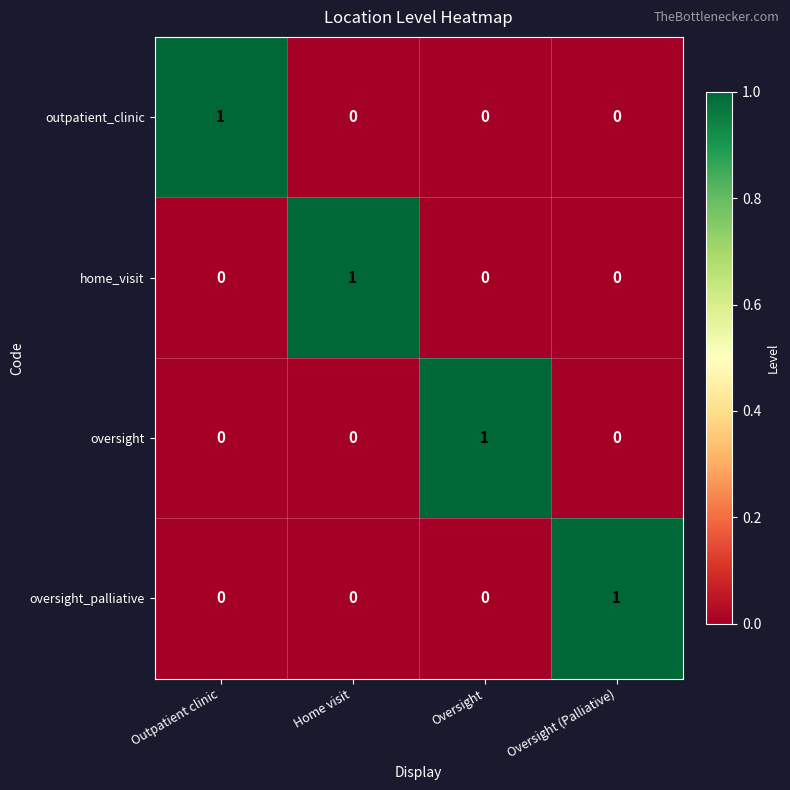

The value of outpatient_clinic at Outpatient clinic is 1. True or false?

True